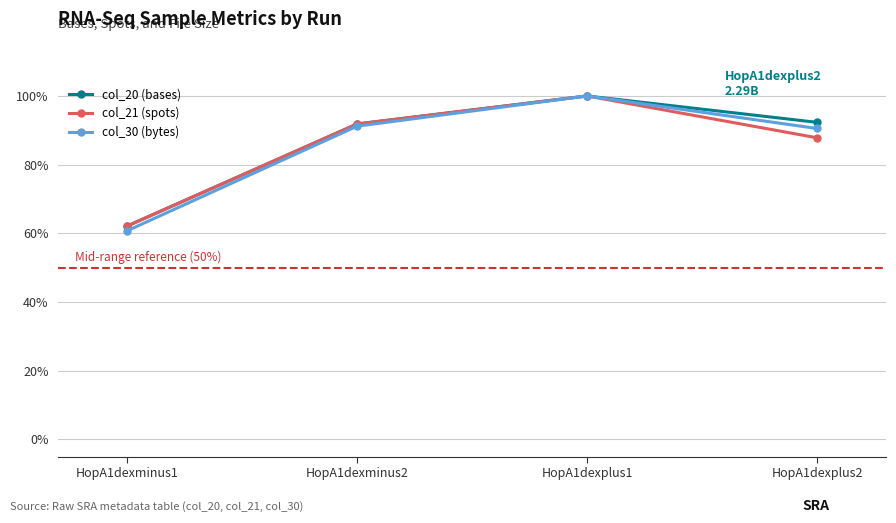

Count the number of categories in the chart.

4